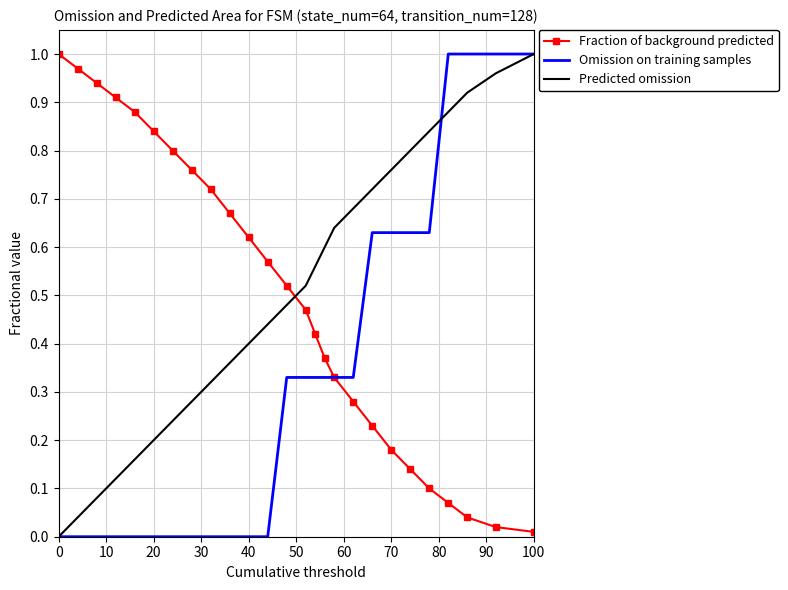

How many positive values does the Predicted omission series have?

25